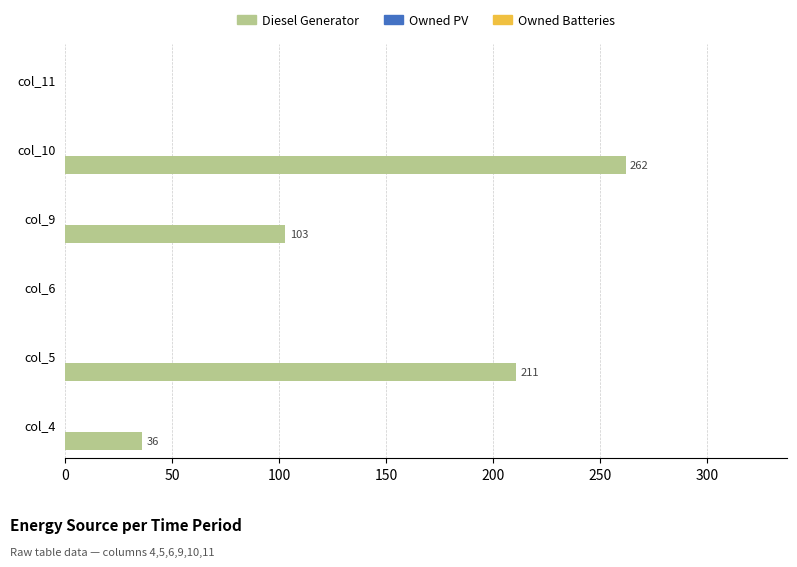

At which category does the chart reach its peak across all series?

col_10